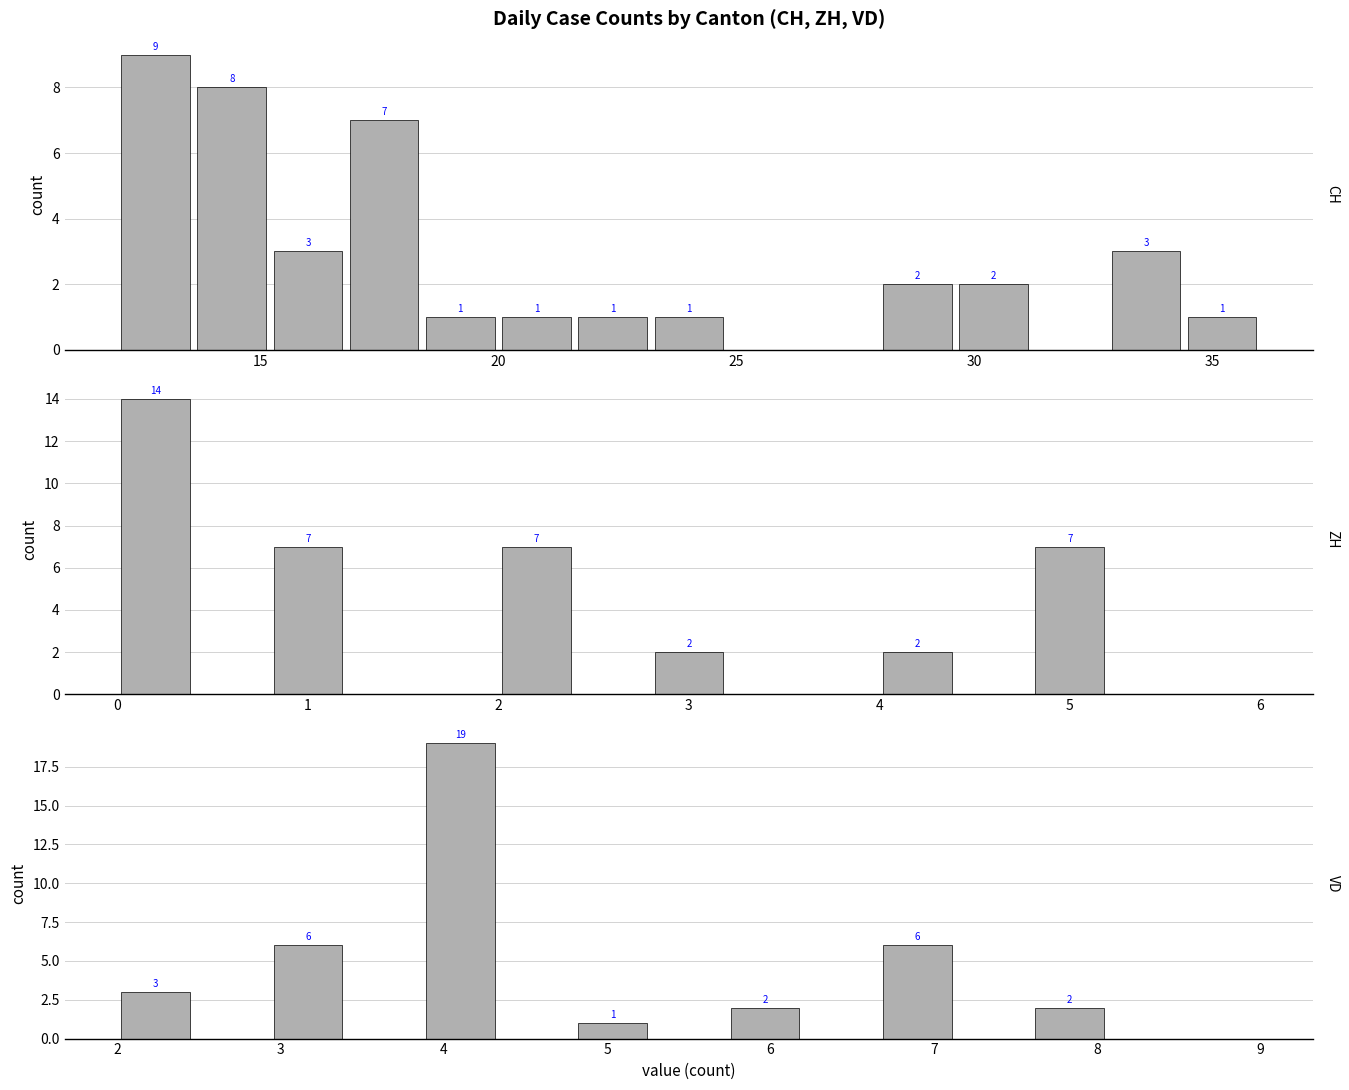

What are all the series names shown in the legend?

CH, ZH, VD